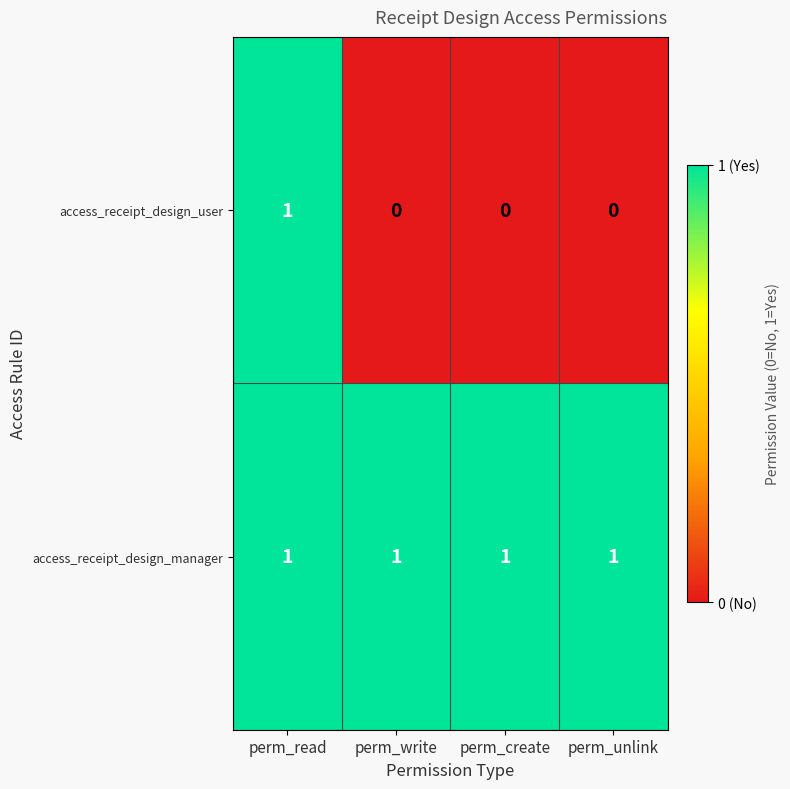

What is the greatest value displayed?

1